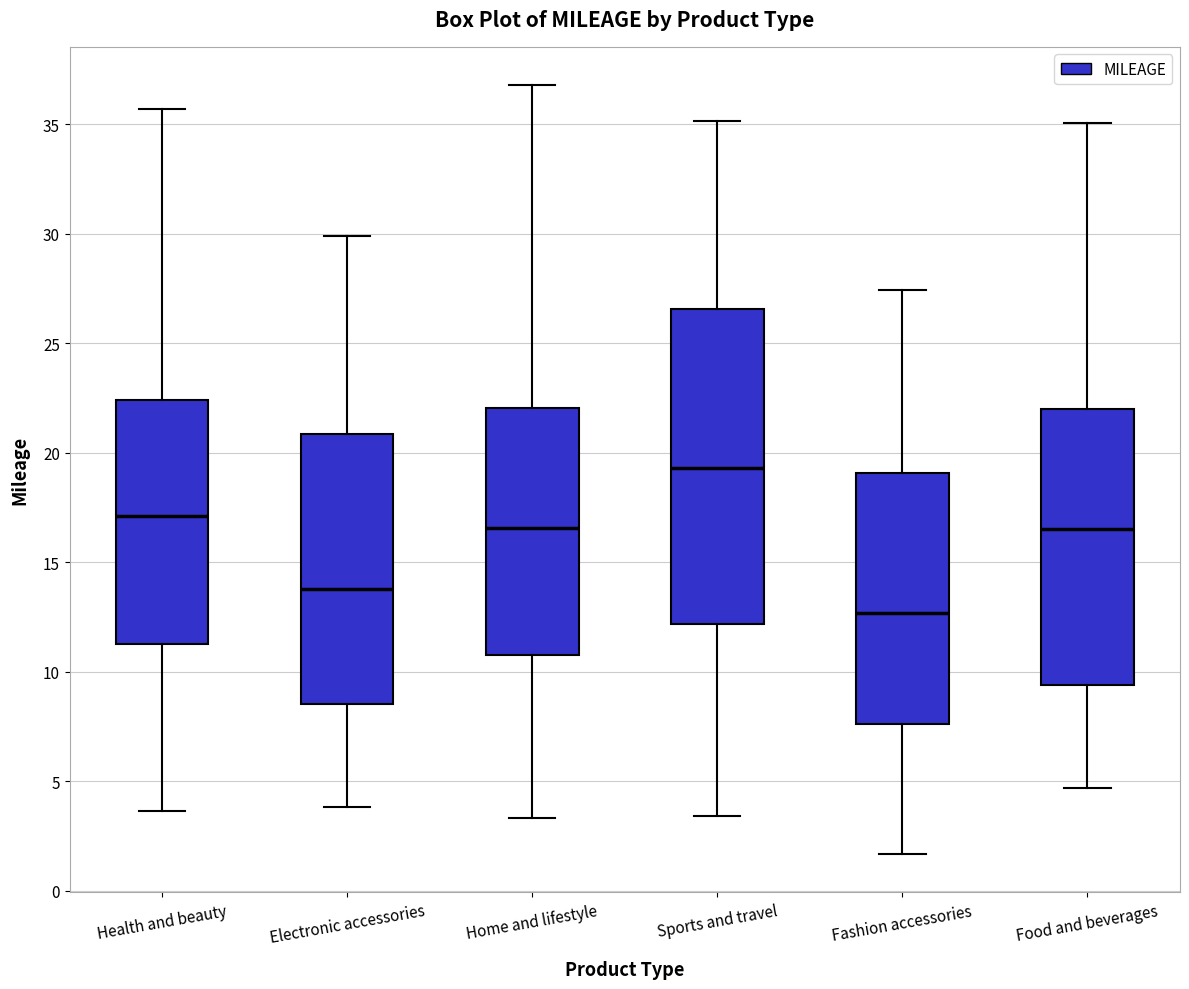

Where does the upper whisker of the box for Fashion accessories end on the y-axis? The values are not printed on the chart, so give them approximately, as read against the axis.

27.5